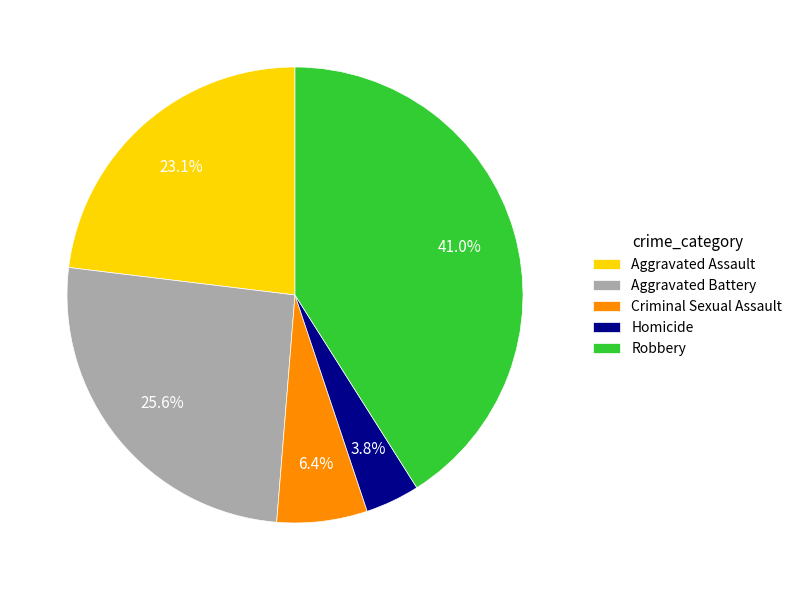

How many slices are in this pie chart?

5